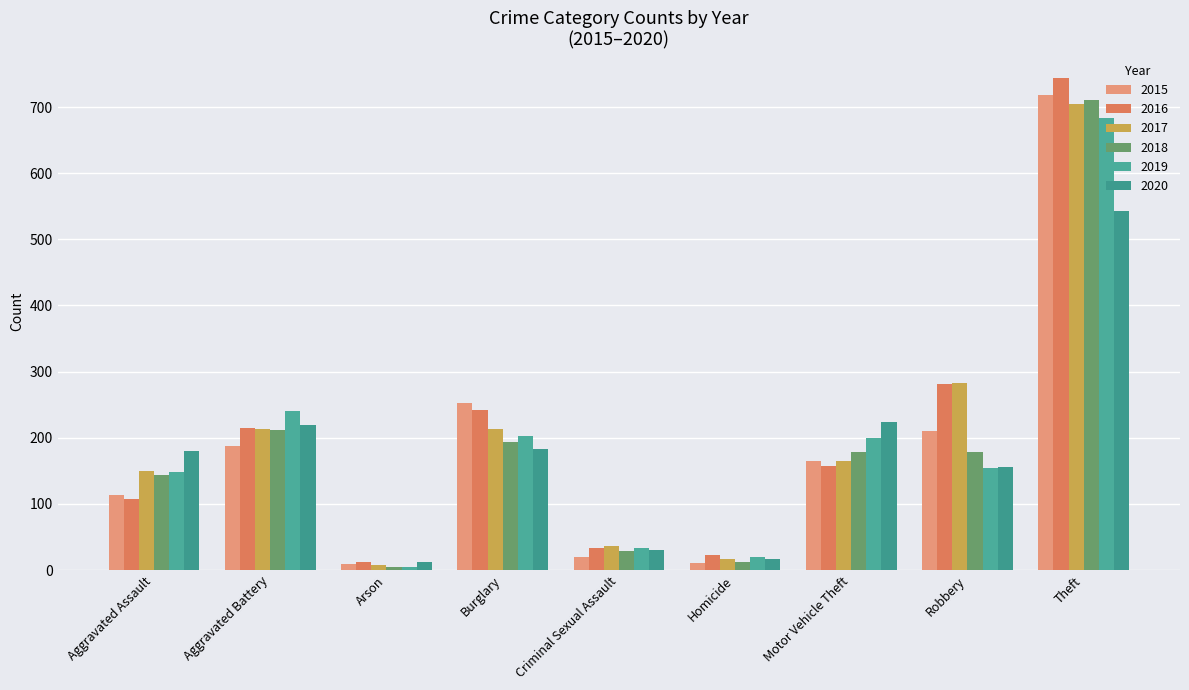

How many data points in 2016 are less than 157?

4